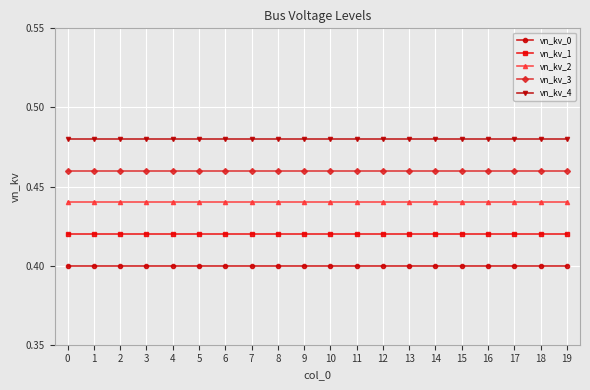

True or false: vn_kv_2 and vn_kv_4 cross at least once.

False